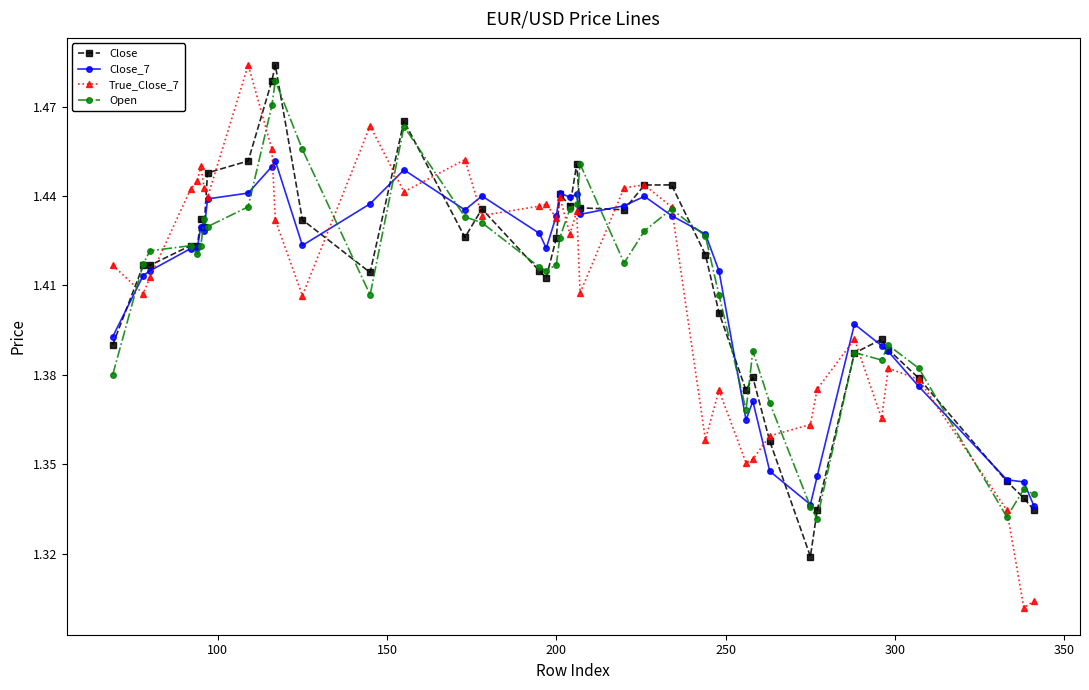

True or false: Close and True_Close_7 cross at least once.

True